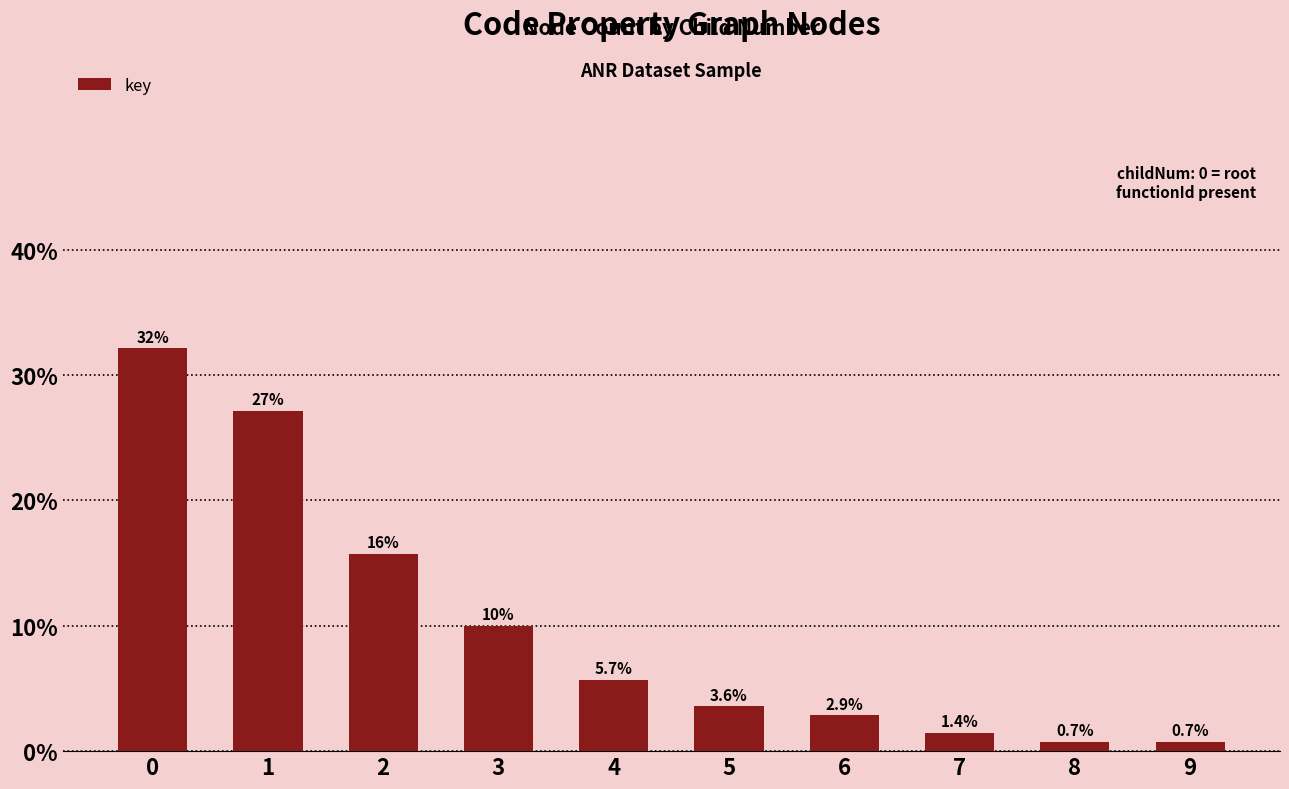

Where is the data nearest to the value 16?

2